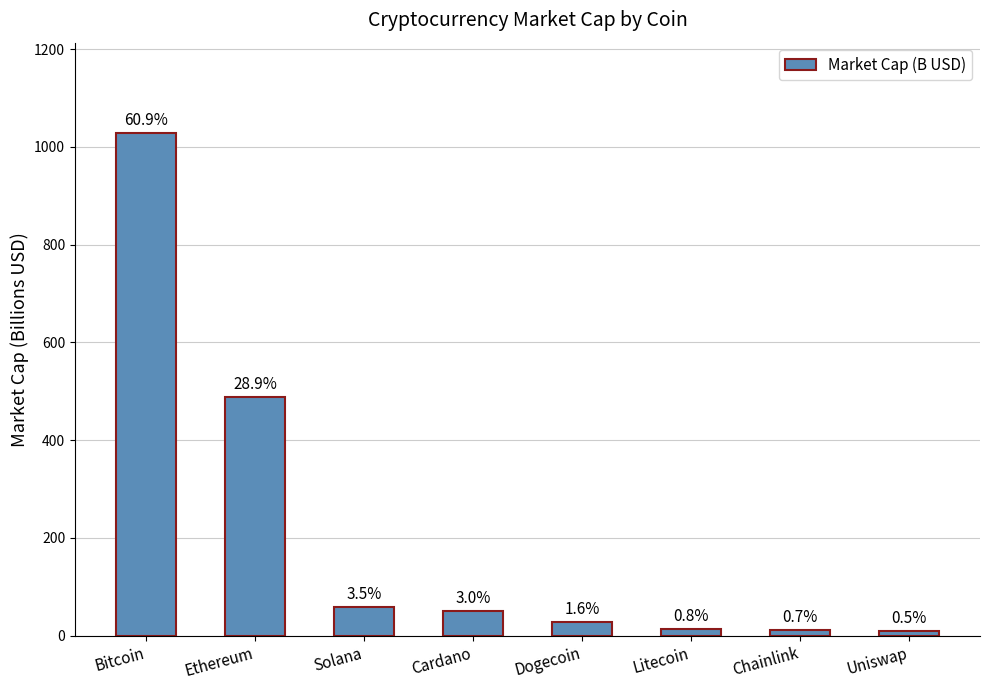

Reading right to left, transcribe all the data shown in this chart.

8.9	11.4	13.7	27.2	49.9	59.3	488.3	1028.2